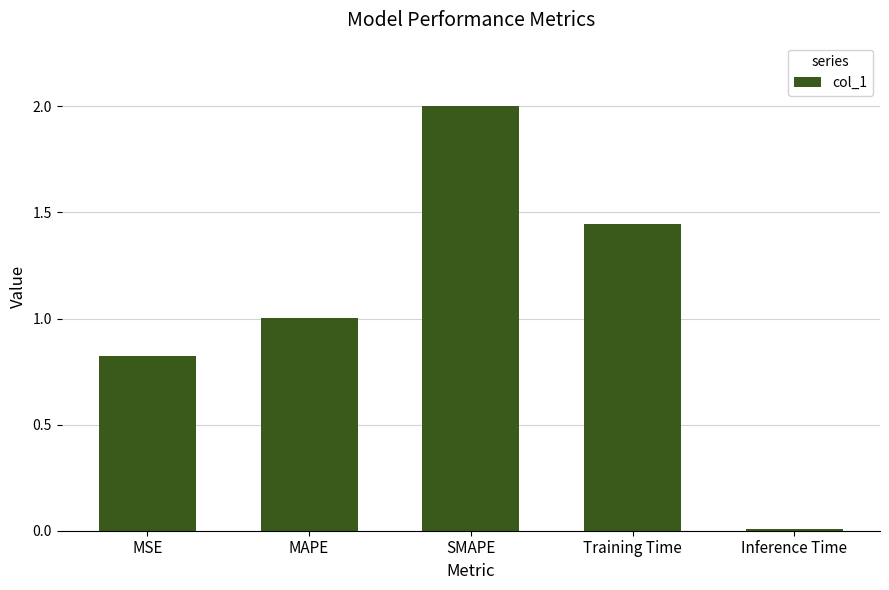

What is the difference between the values at MAPE and SMAPE?

1.0